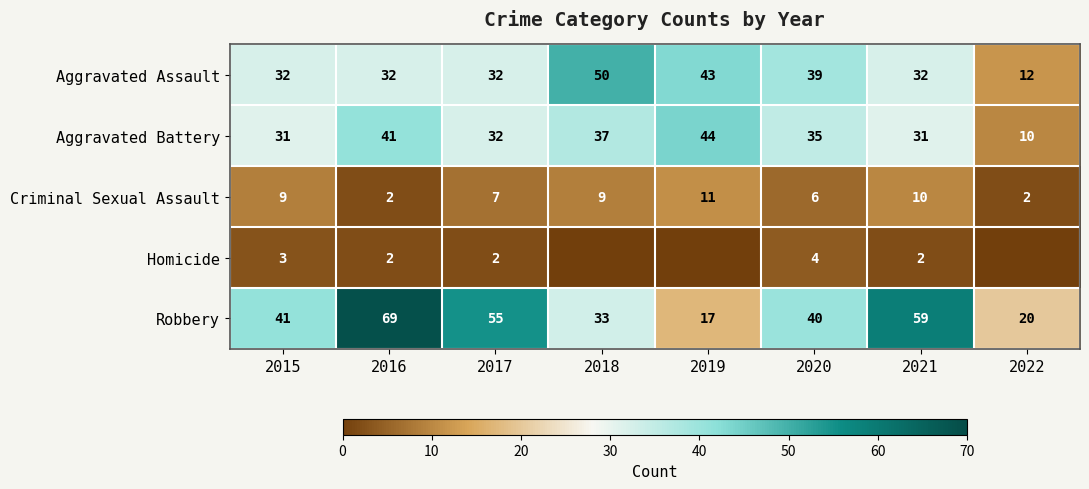

The value of Homicide at 2015 is 1. True or false?

False